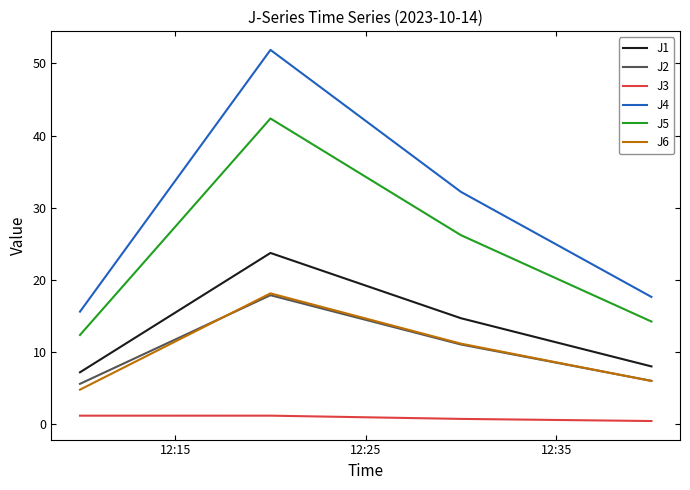

Which series has the largest total across all categories?

J4